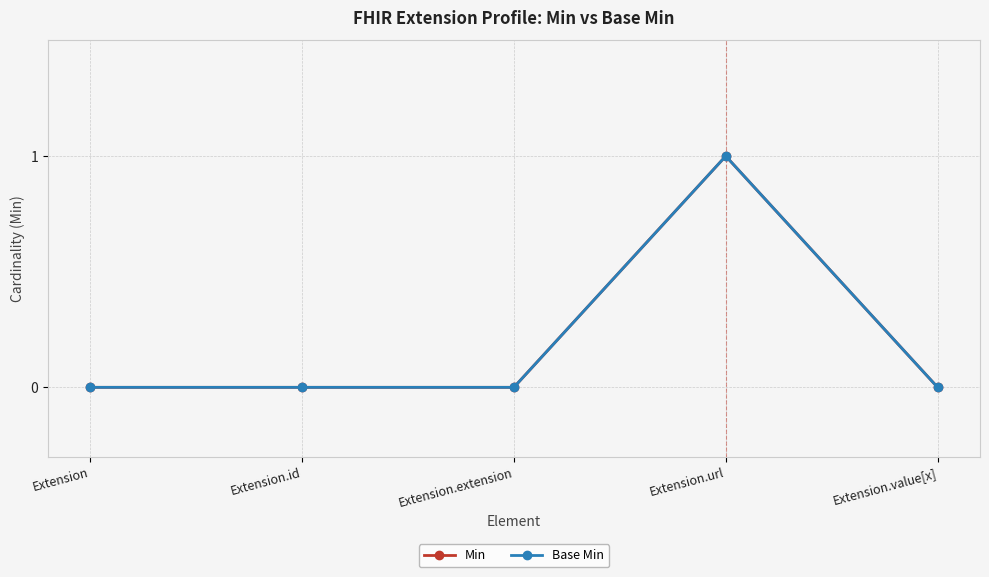

How many Base Min values are between 0 and 1?

5